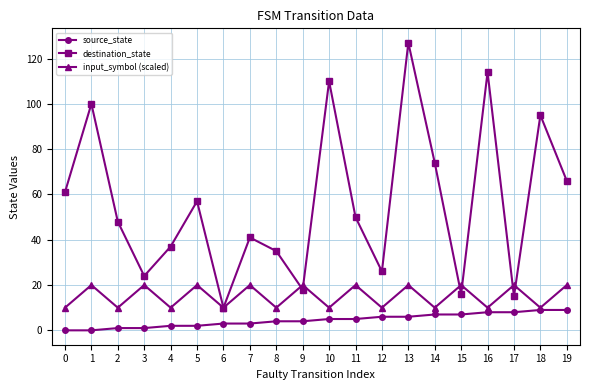

Count the number of data series in this chart.

3